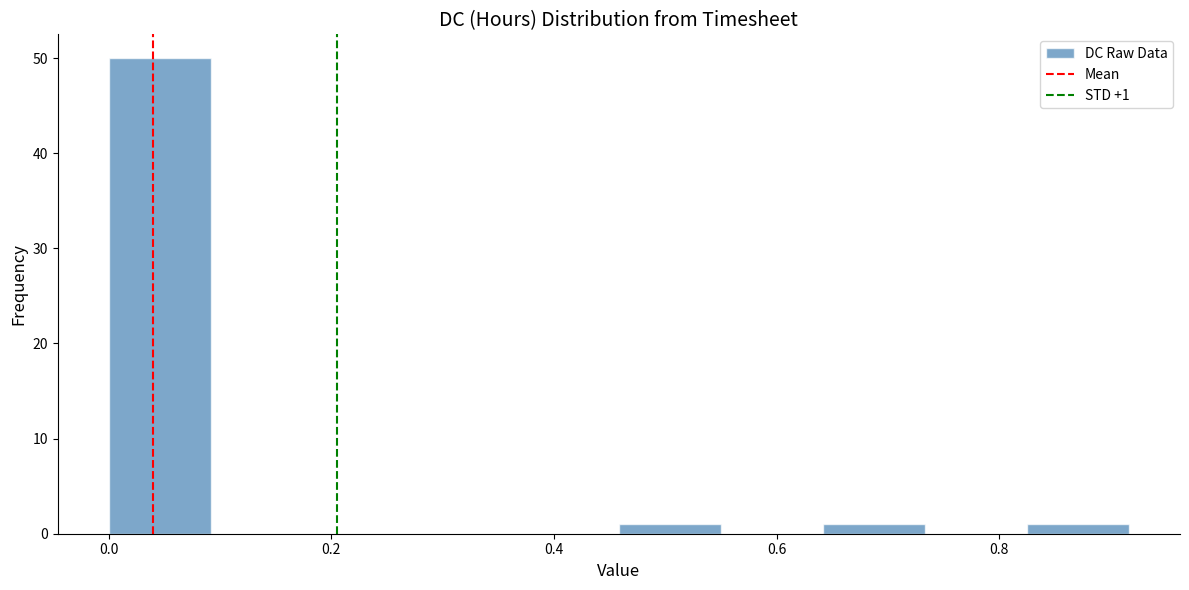

Over which range of the x-axis is the bar tallest?

0.00 to 0.10